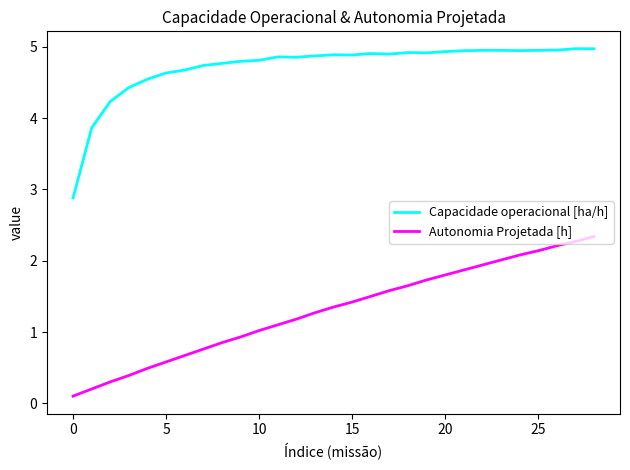

What is the difference between the maximum and minimum values in the Autonomia Projetada [h] series?

2.2